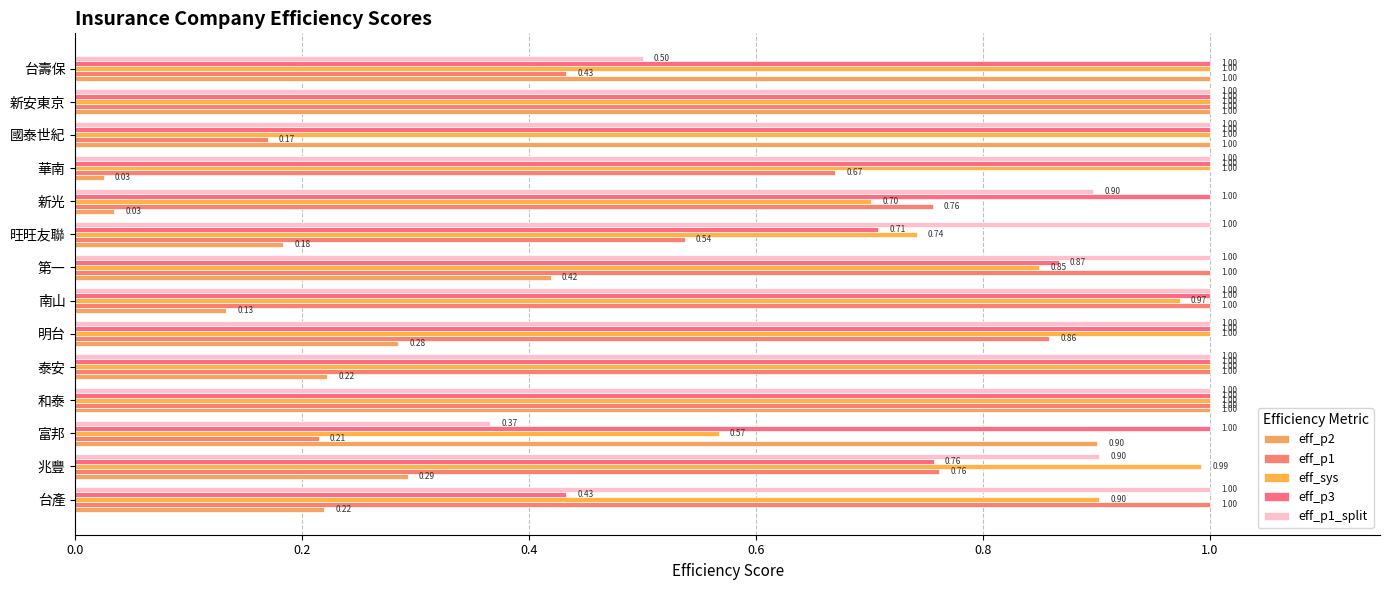

What is the value of the eff_p3 bar at the 13th from the left?

1.0